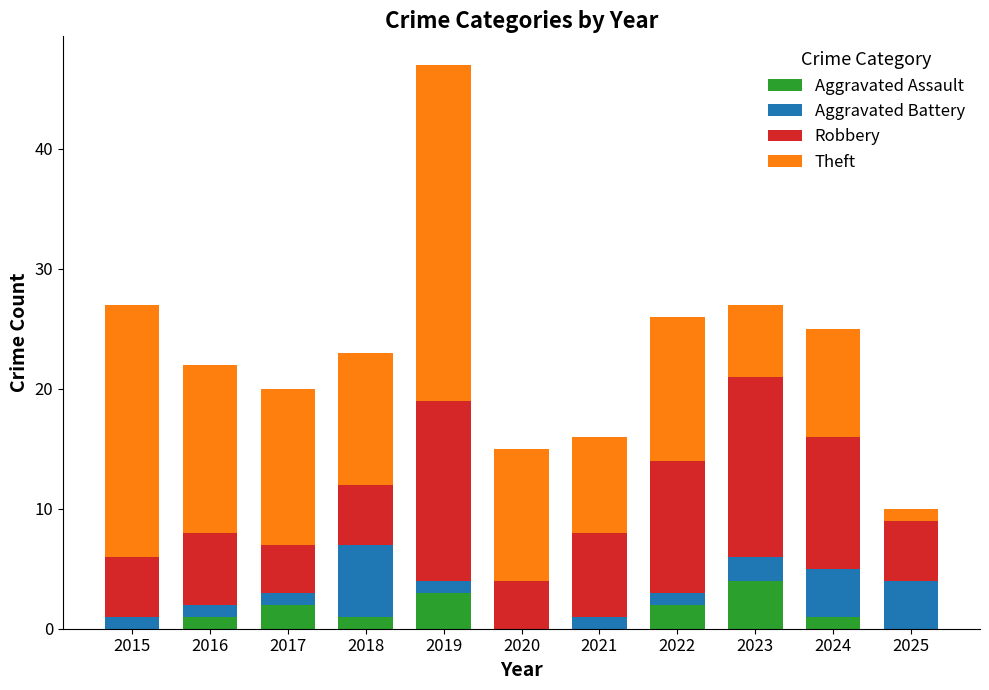

What is the sum of all Aggravated Assault values?

14